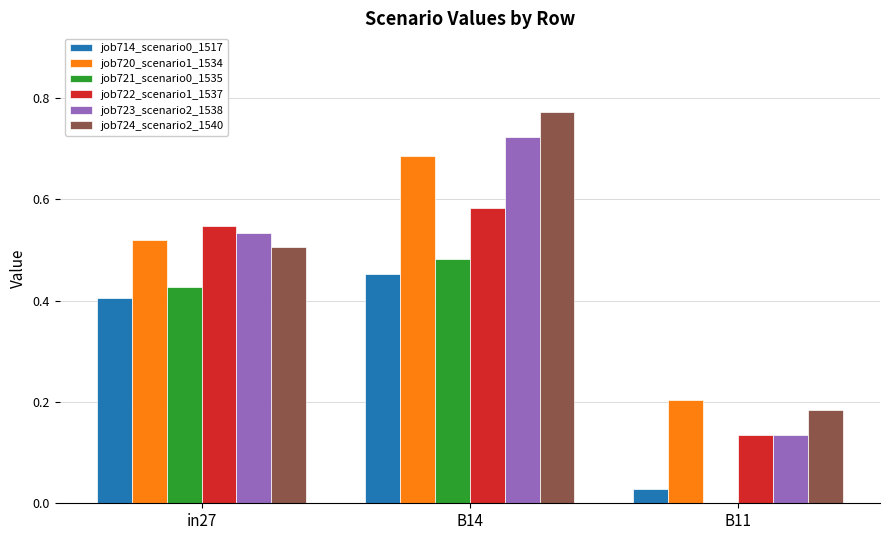

Which series has the largest total across all categories?

job724_scenario2_1540